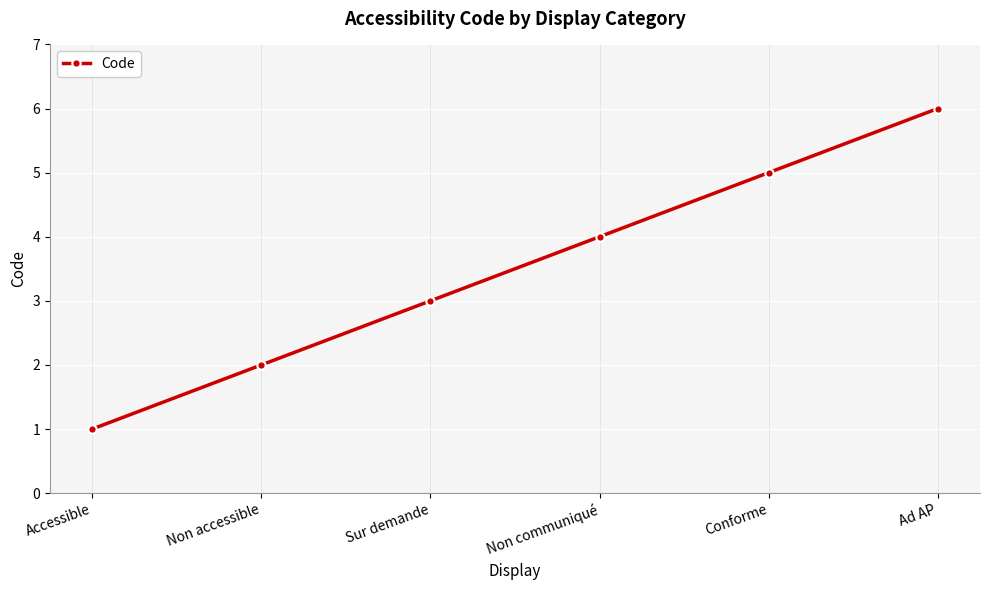

Read the value at Non communiqué.

4